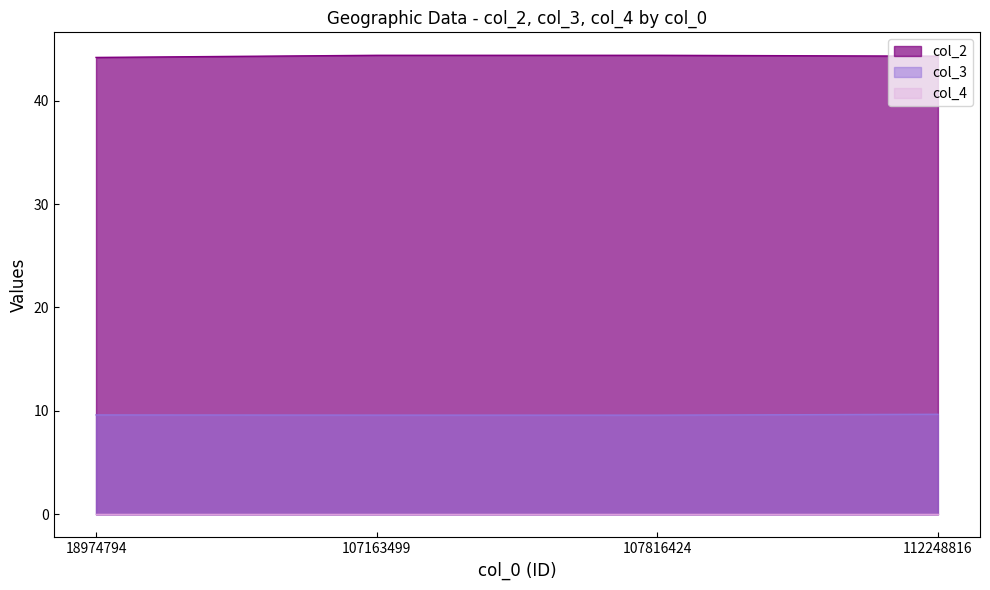

Where is col_3 nearest to the value 9?

107816424